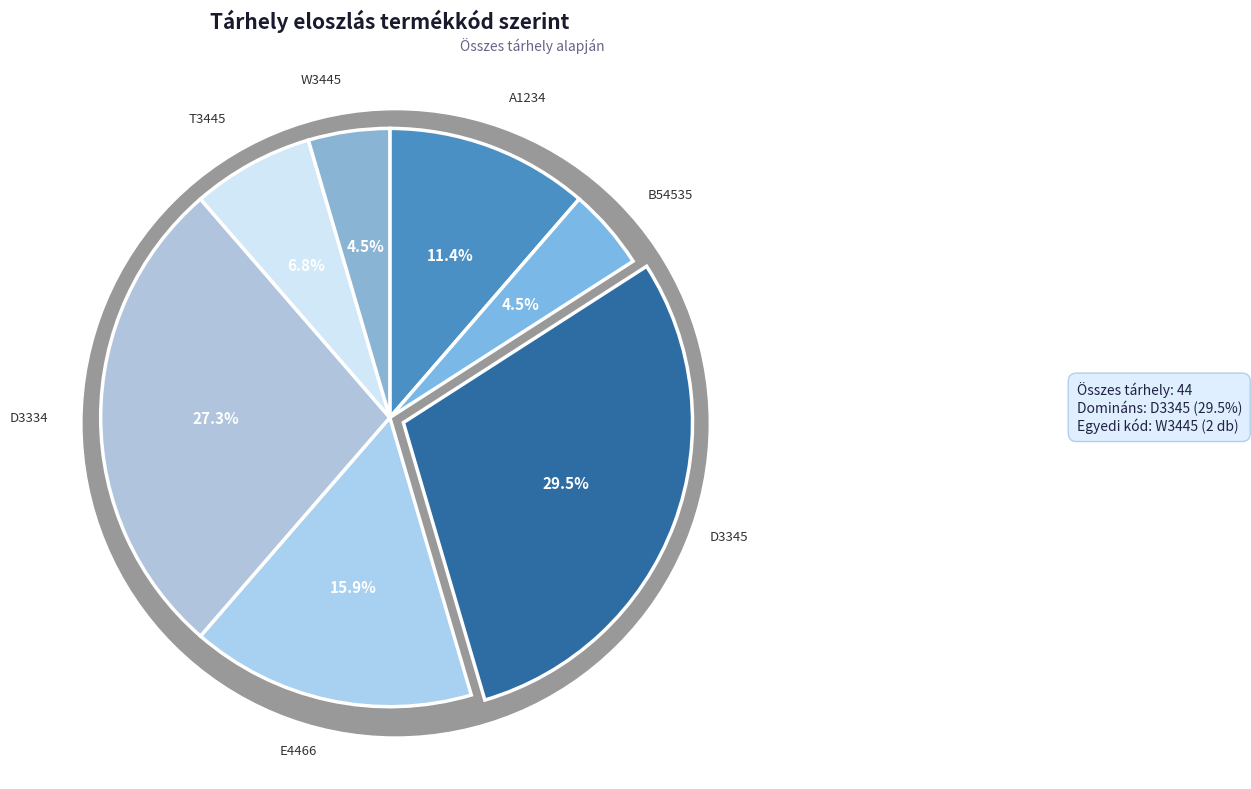

The B54535 slice represents 5% of the pie. True or false?

True